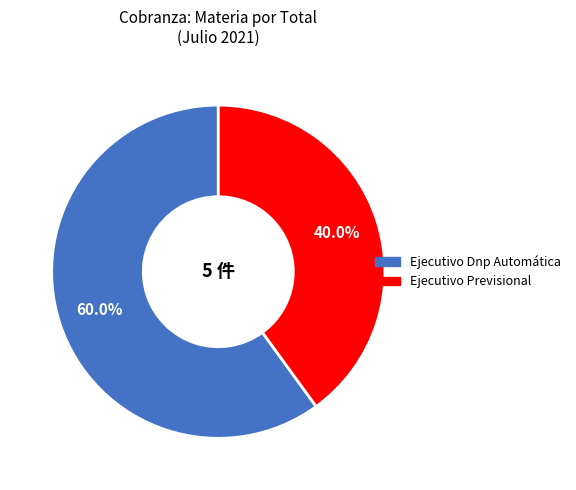

What percentage is the Ejecutivo Previsional slice, to the nearest percent?

40%